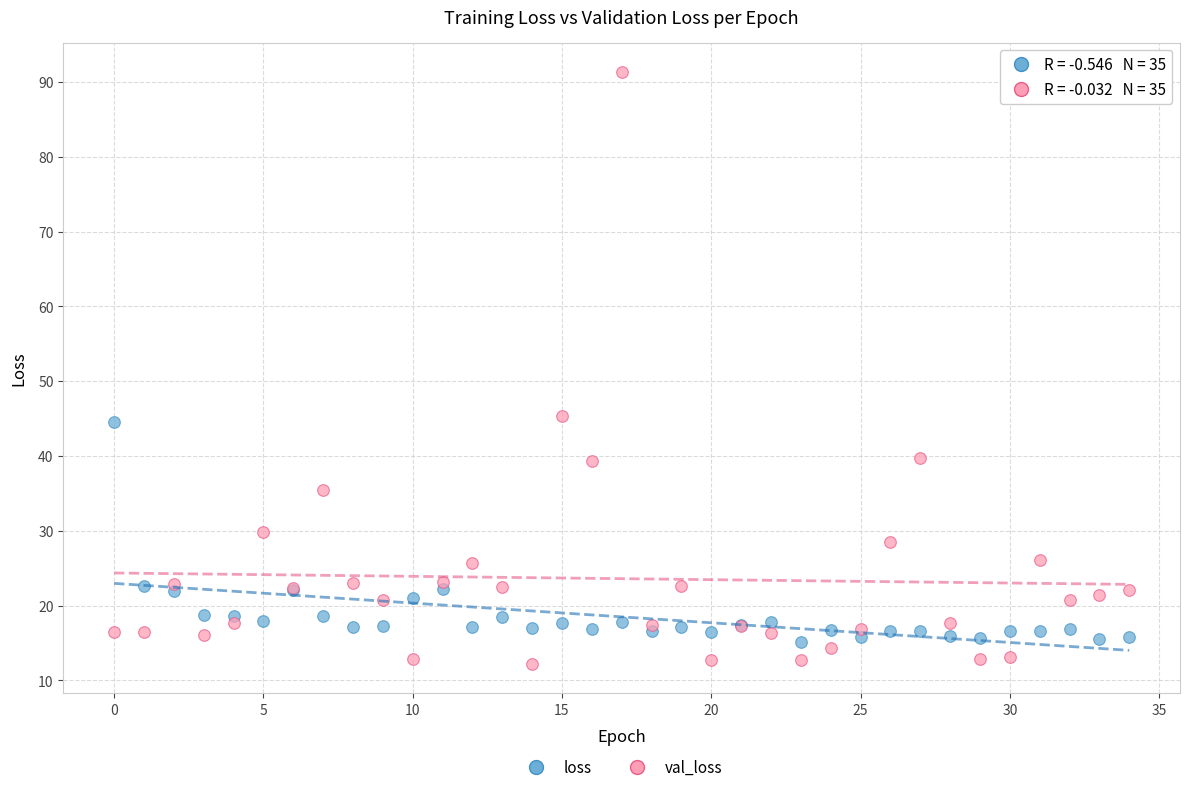

Which series contains the highest Y value?

val_loss